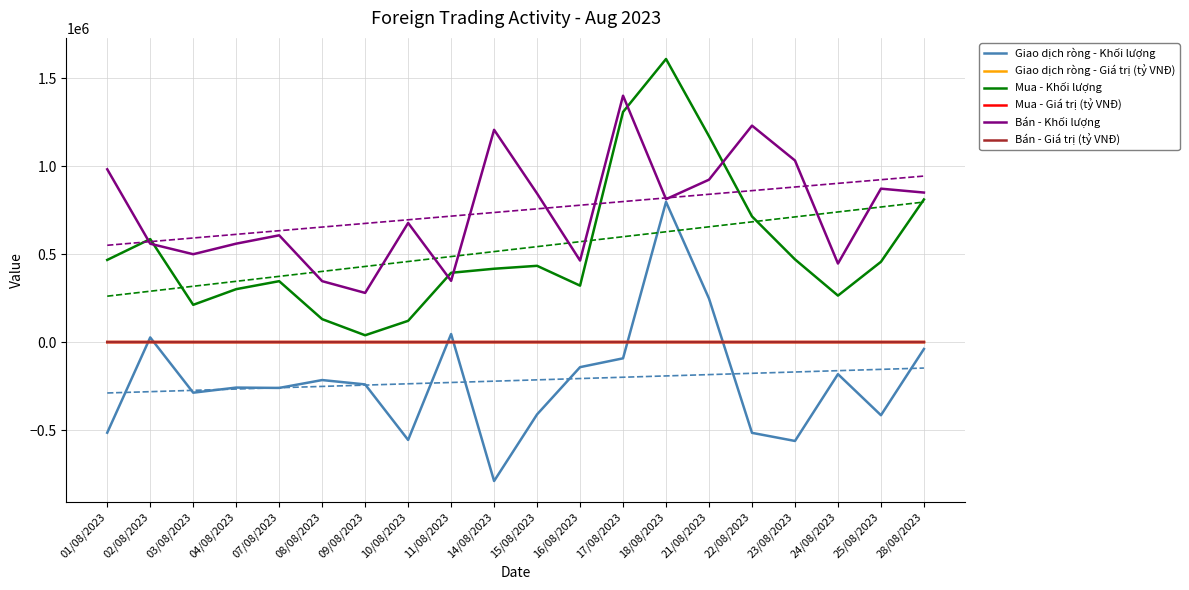

What is the label of the 20th point from the right?

01/08/2023